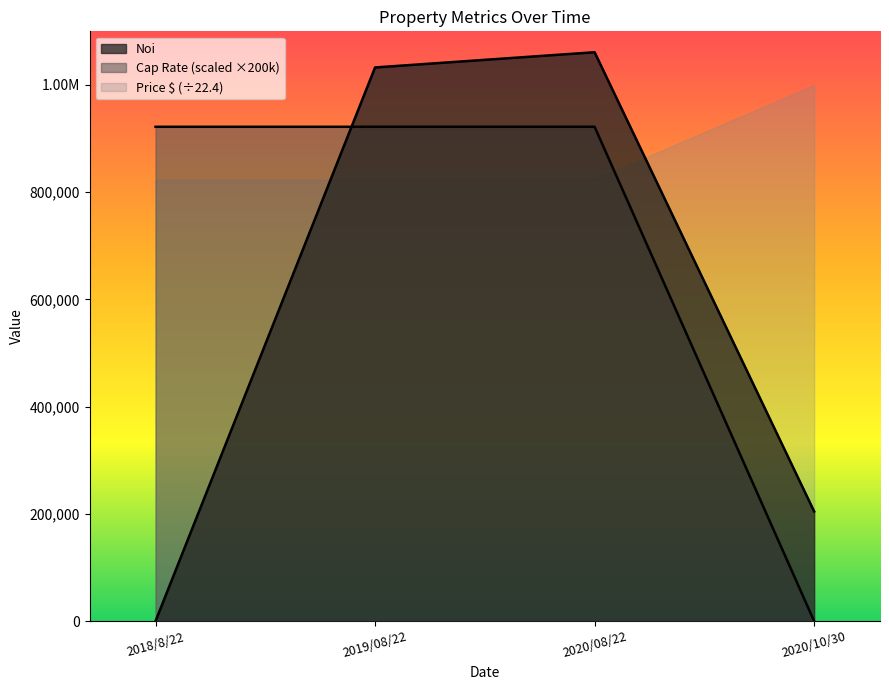

At which category does Noi reach its first local peak?

2020/08/22